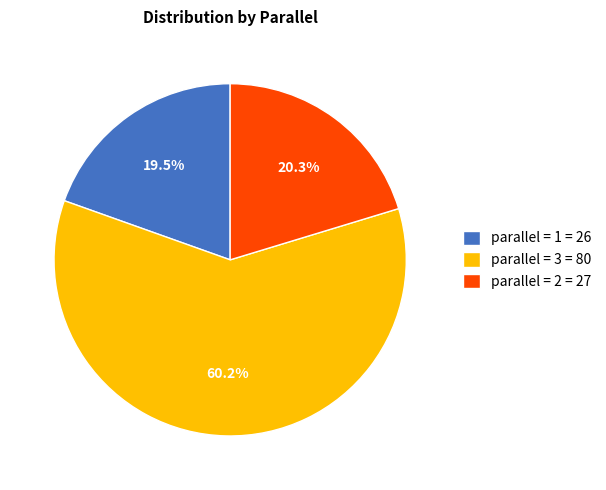

To the nearest percent, what is the difference between the largest and smallest slice percentages?

41%